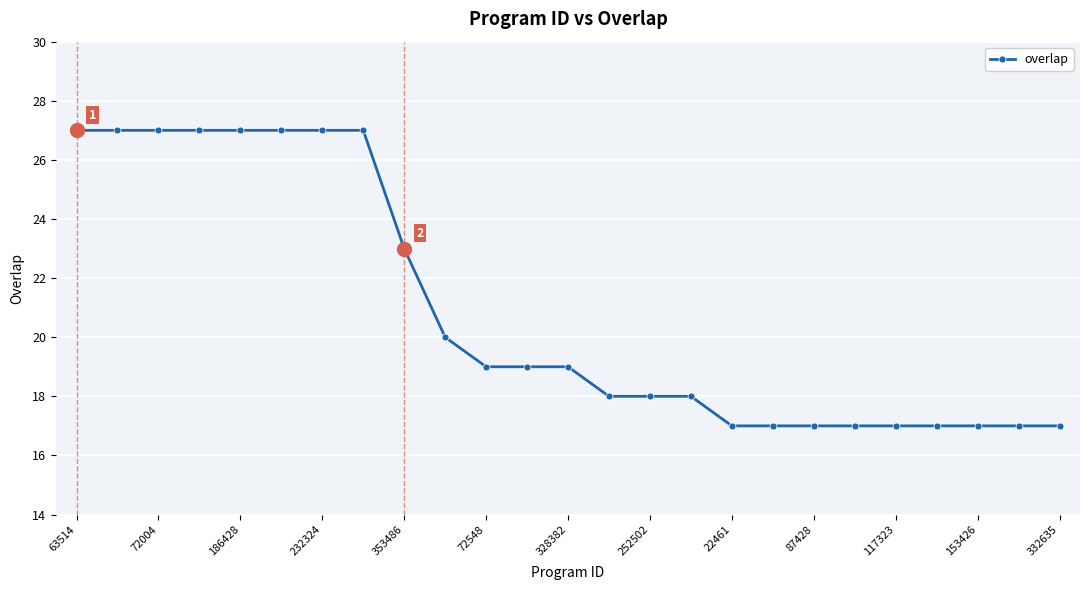

What is the smallest value displayed?

17